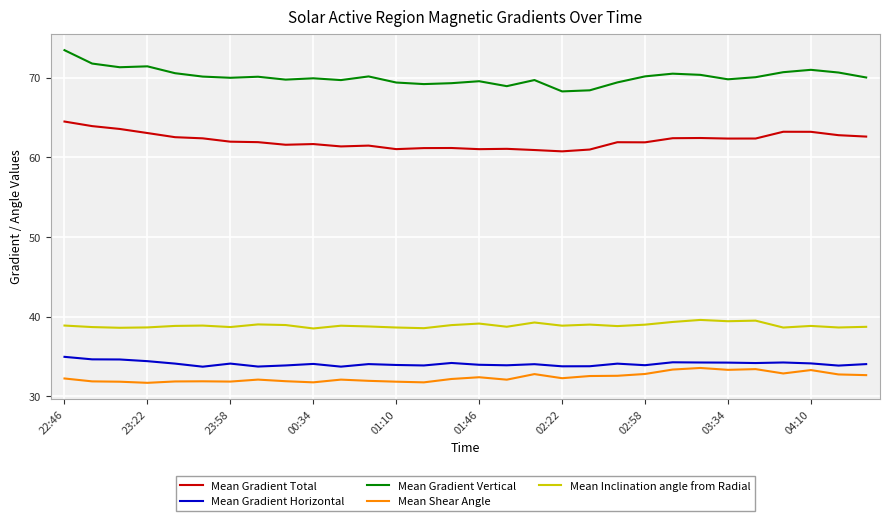

Which series has the largest total across all categories?

Mean Gradient Vertical